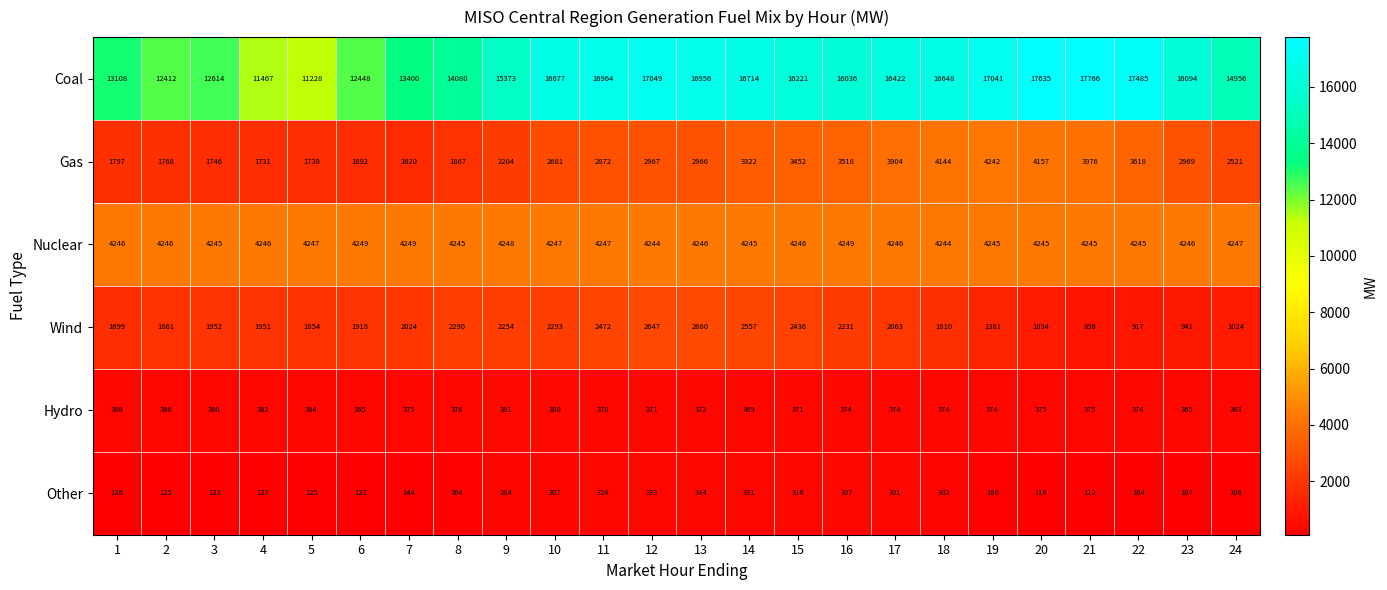

What is the minimum value shown in the chart?

104